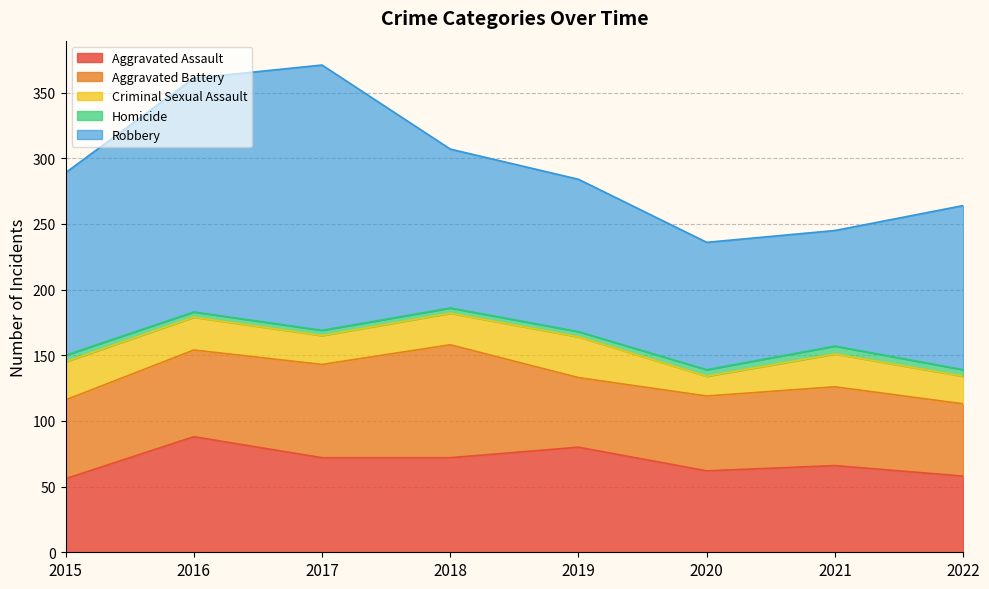

Reading left to right, list all the values displayed in this chart.

Aggravated Assault: 2015=56	2016=88	2017=72	2018=72	2019=80	2020=62	2021=66	2022=58
Aggravated Battery: 2015=60	2016=66	2017=71	2018=86	2019=53	2020=57	2021=60	2022=55
Criminal Sexual Assault: 2015=29	2016=25	2017=22	2018=24	2019=31	2020=15	2021=25	2022=21
Homicide: 2015=5	2016=4	2017=4	2018=4	2019=4	2020=5	2021=6	2022=5
Robbery: 2015=139	2016=178	2017=202	2018=121	2019=116	2020=97	2021=88	2022=125